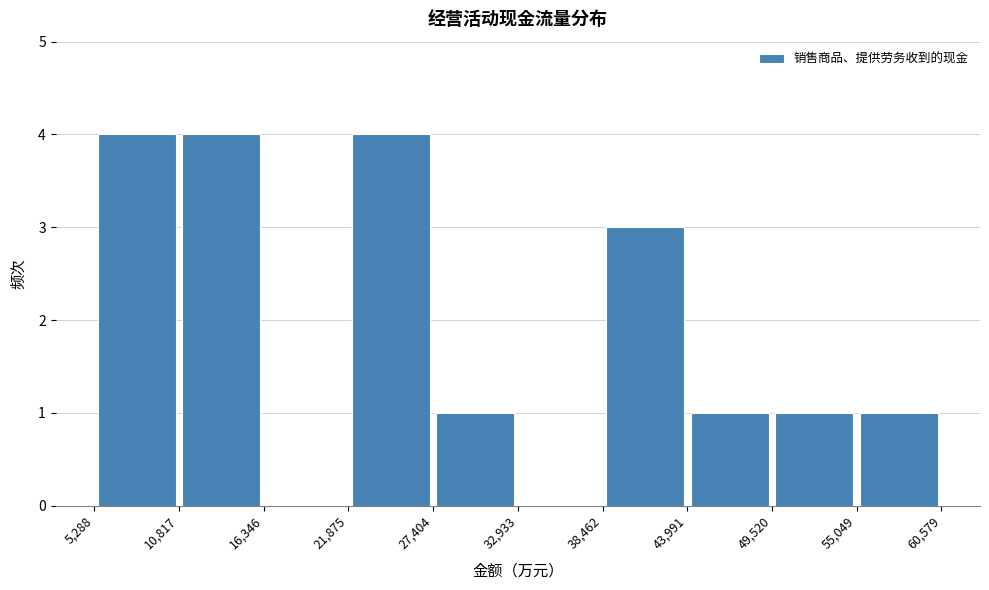

Reading left to right, transcribe this chart: for each bar, give the range it covers on the x-axis and its height. The values are not printed on the chart, so give them approximately, as read against the axis.

5,288 to 10,817: 4
10,817 to 16,346: 4
16,346 to 21,875: 0
21,875 to 27,404: 4
27,404 to 32,933: 1
32,933 to 38,462: 0
38,462 to 43,991: 3
43,991 to 49,520: 1
49,520 to 55,049: 1
55,049 to 60,579: 1